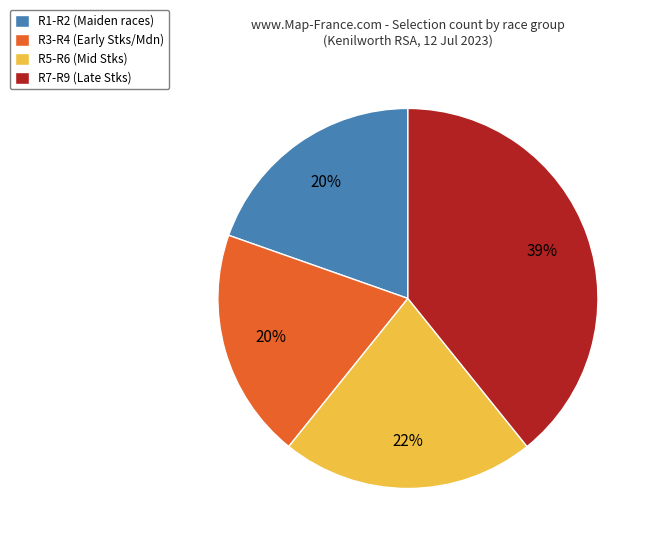

Does R3-R4 (Early Stks/Mdn) represent more than half of the total?

No